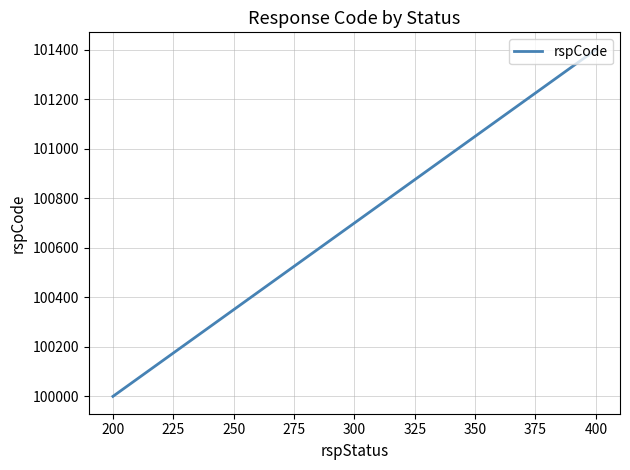

What is the minimum value shown in the chart?

100000